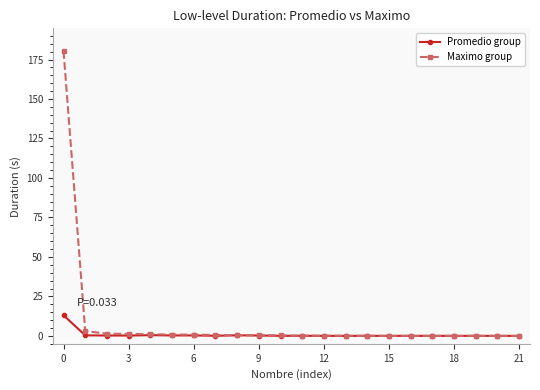

Rank the series by their maximum value, from lowest to highest.

Promedio group, Maximo group